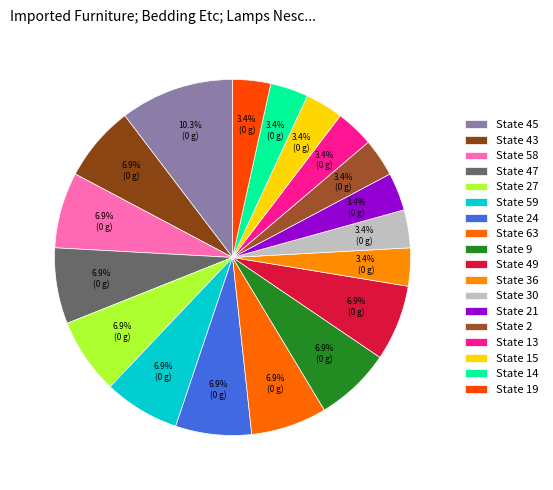

How many segments does this pie chart have?

18